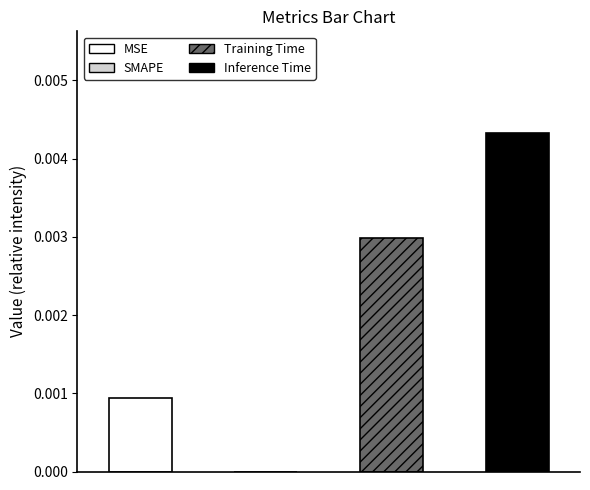

The chart shows a value of 0.0 at Inference Time. True or false?

True